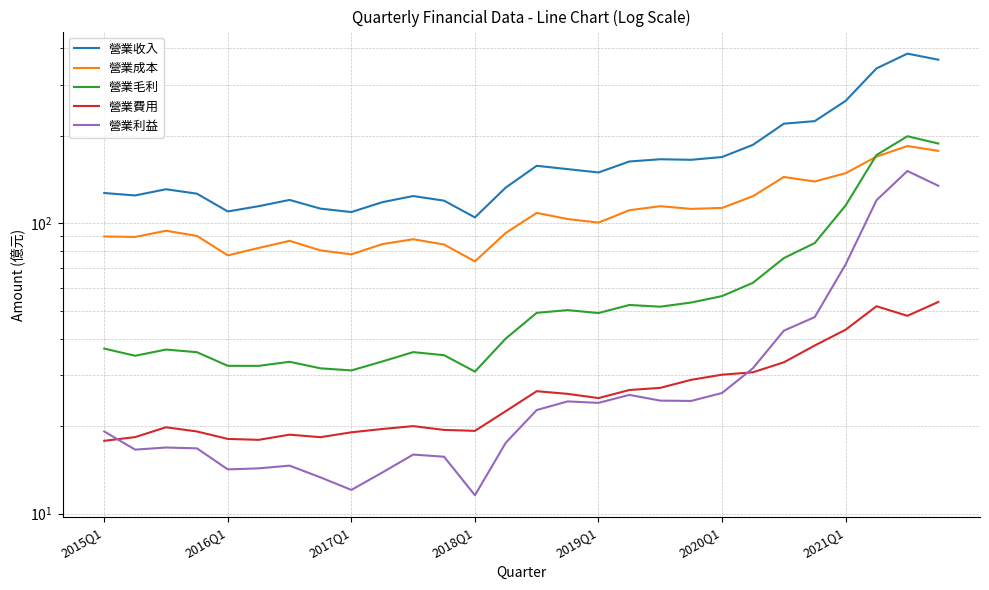

What is the difference between the maximum and second lowest values in the 營業利益 series?

139.2